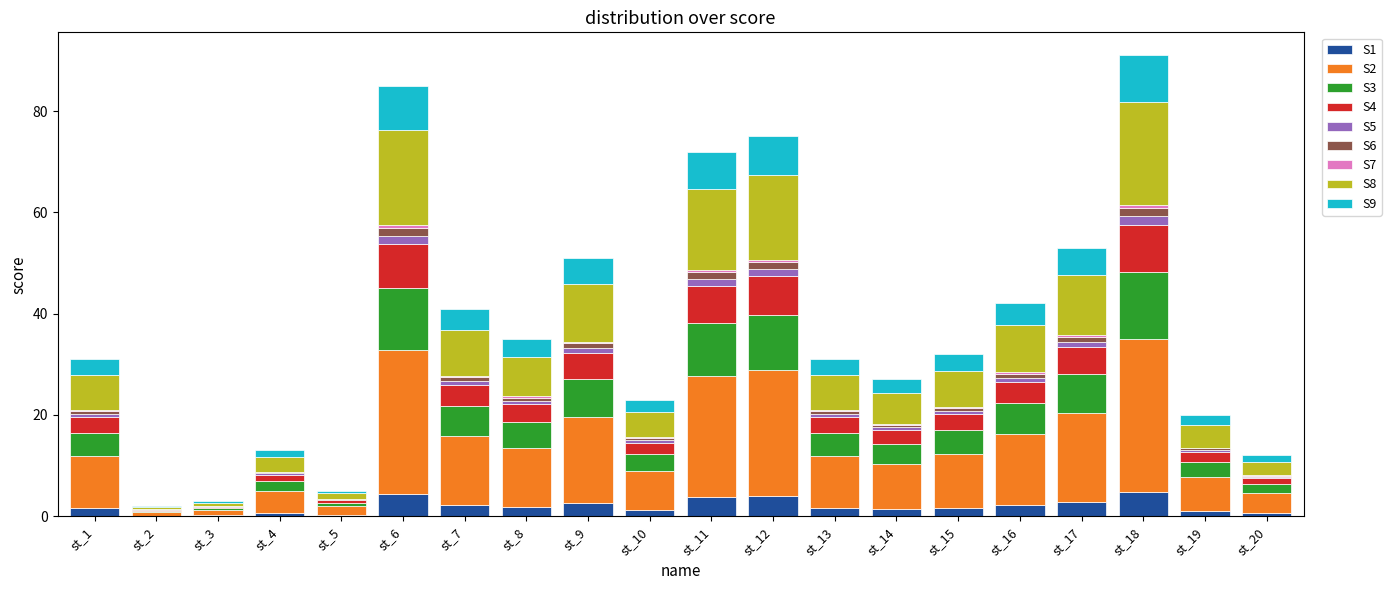

Is it true that S1 equals 0.3 at st_5?

True